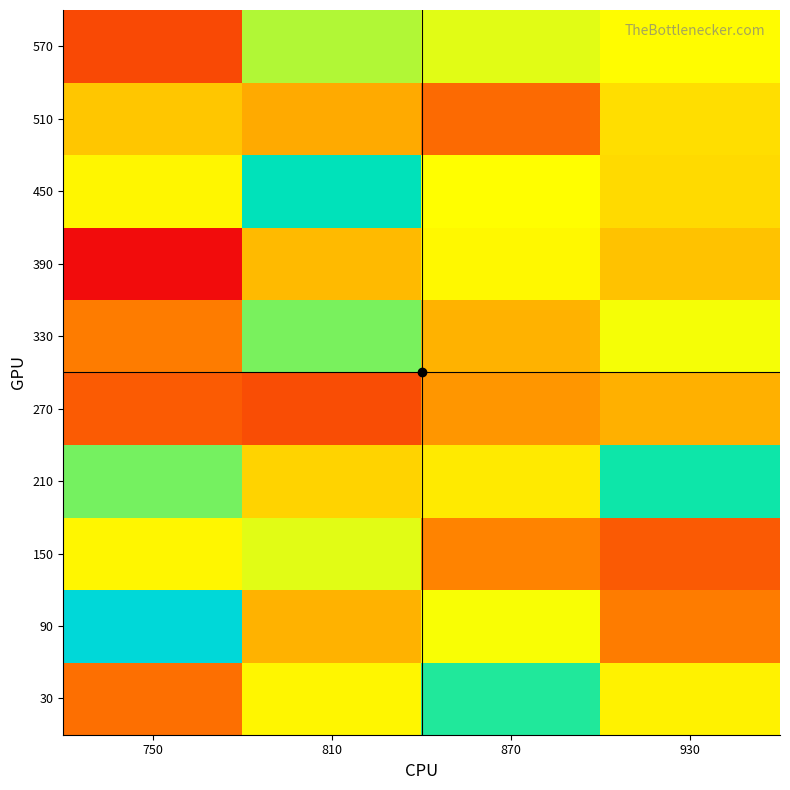

Reading left to right, list all the values displayed in this chart.

30: 750=0.2	810=0.3	870=0.4	930=0.3
90: 750=0.5	810=0.3	870=0.3	930=0.2
150: 750=0.3	810=0.3	870=0.2	930=0.2
210: 750=0.4	810=0.3	870=0.3	930=0.4
270: 750=0.2	810=0.2	870=0.3	930=0.3
330: 750=0.2	810=0.4	870=0.3	930=0.3
390: 750=0.2	810=0.3	870=0.3	930=0.3
450: 750=0.3	810=0.4	870=0.3	930=0.3
510: 750=0.3	810=0.3	870=0.2	930=0.3
570: 750=0.2	810=0.4	870=0.3	930=0.3